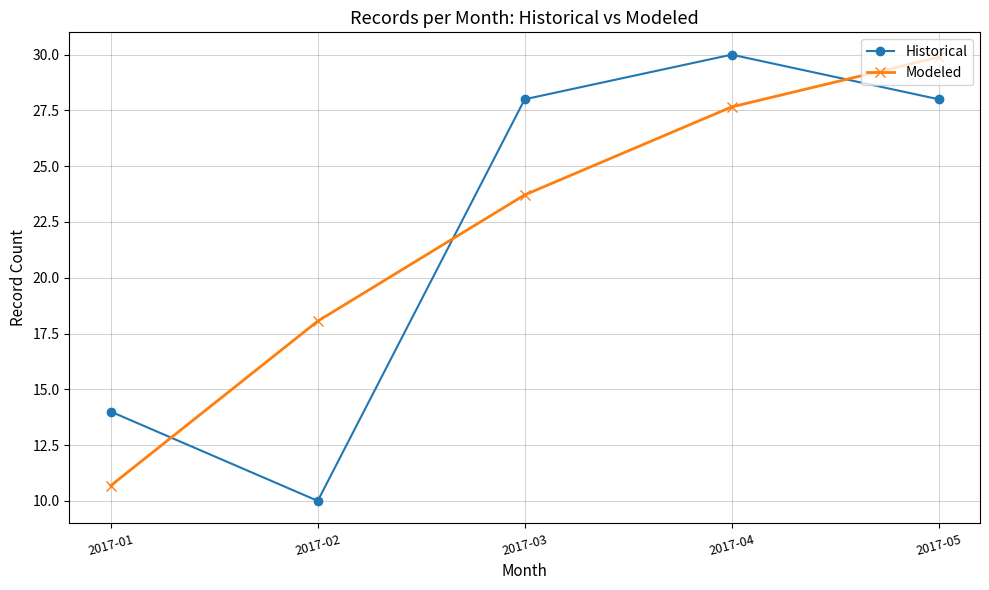

Is the value of Historical at 2017-05 greater than the value of Modeled at 2017-03?

Yes